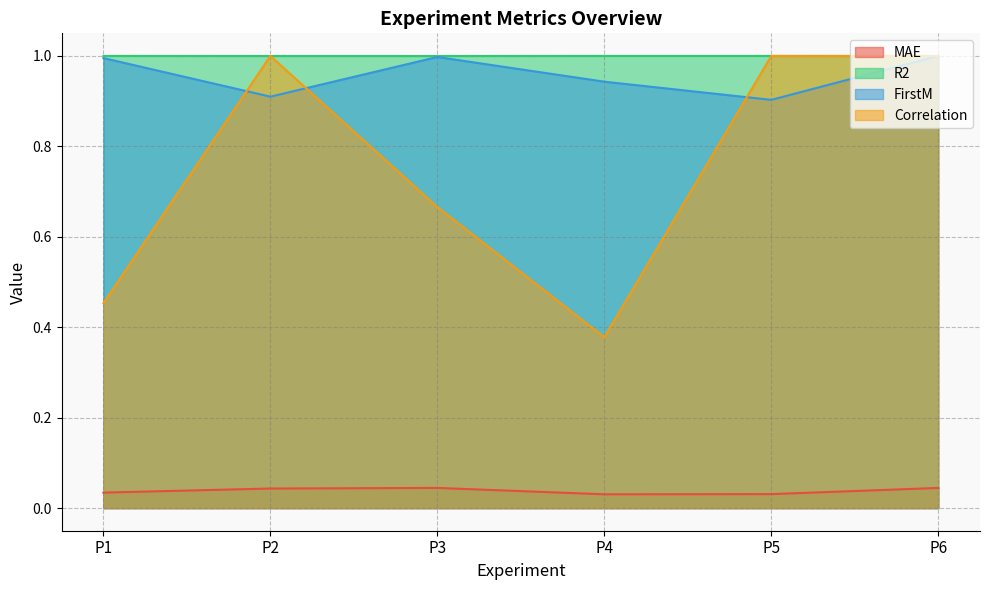

Which has a higher value, P3 or P5?

P3